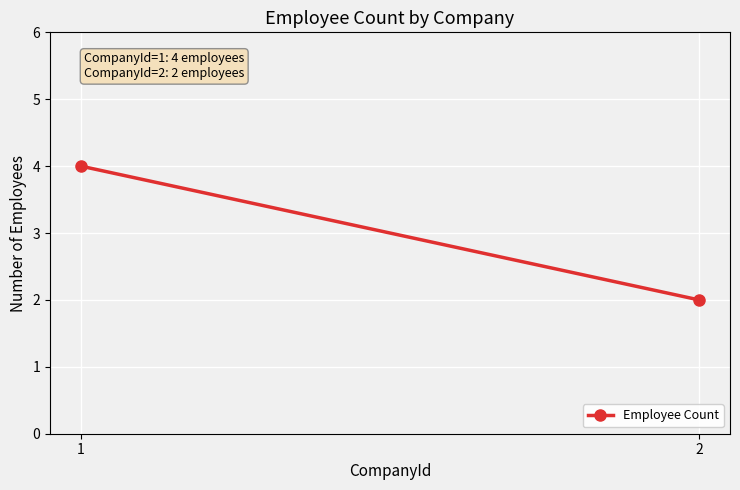

At which label is the value closest to 3?

1